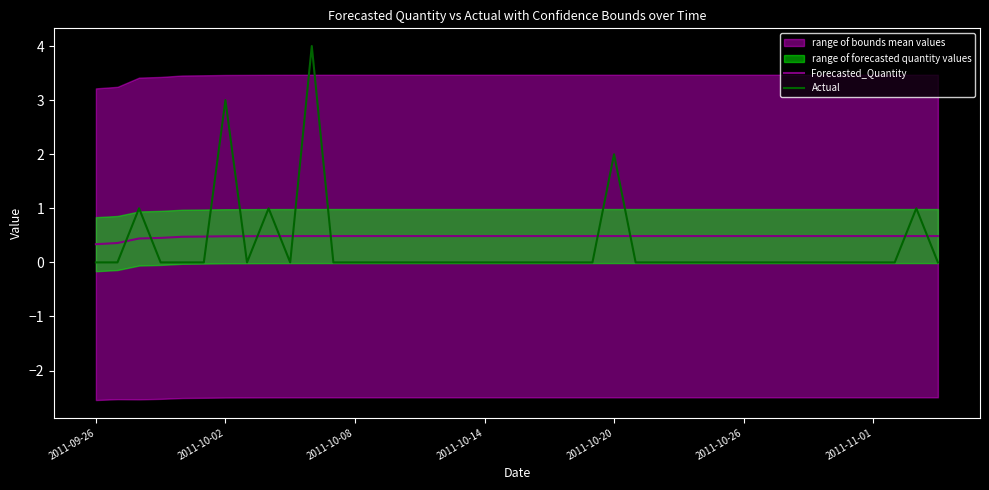

The value of Actual at 2011-10-08 is 0.0. True or false?

True